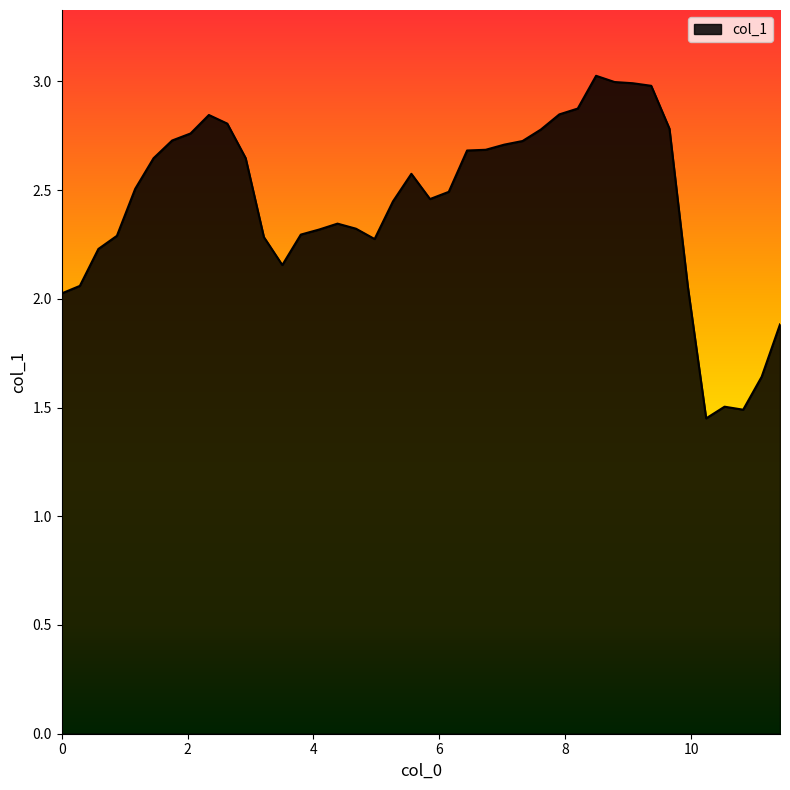

What is the greatest value displayed?

3.0